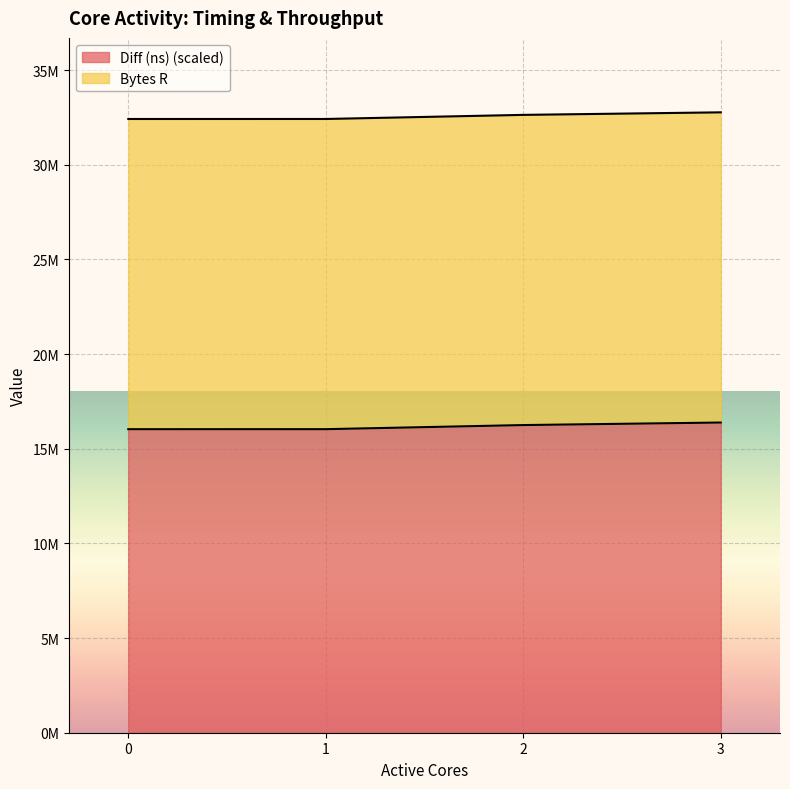

The chart shows a value of 16249807.4 at 2. True or false?

True